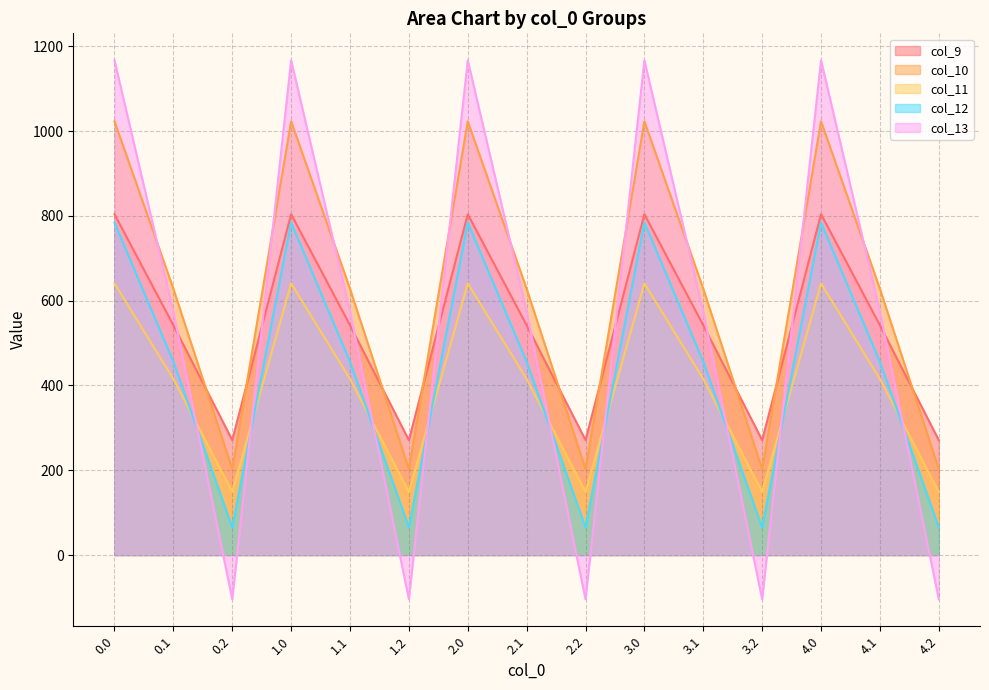

List the labels in order of col_13 value, largest first.

0.0, 1.0, 2.0, 3.0, 4.0, 0.1, 1.1, 2.1, 3.1, 4.1, 0.2, 1.2, 2.2, 3.2, 4.2